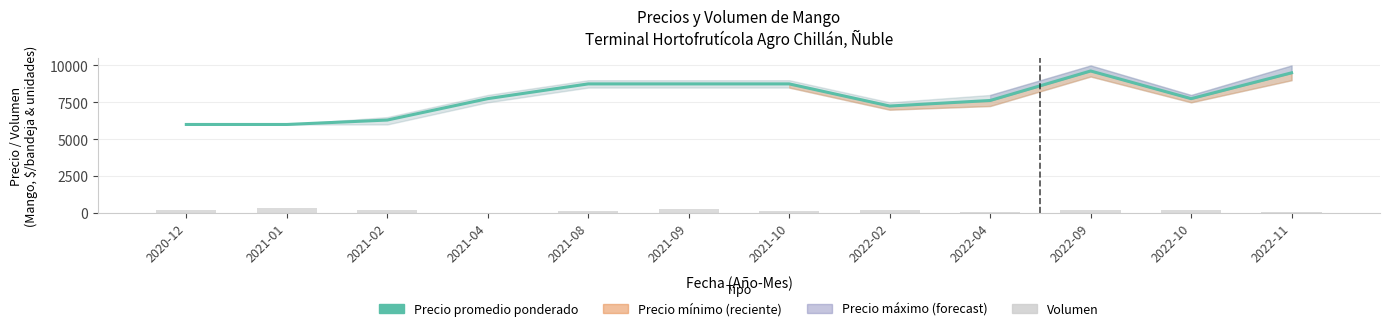

How many data points in Precio promedio ponderado are less than 7750?

5